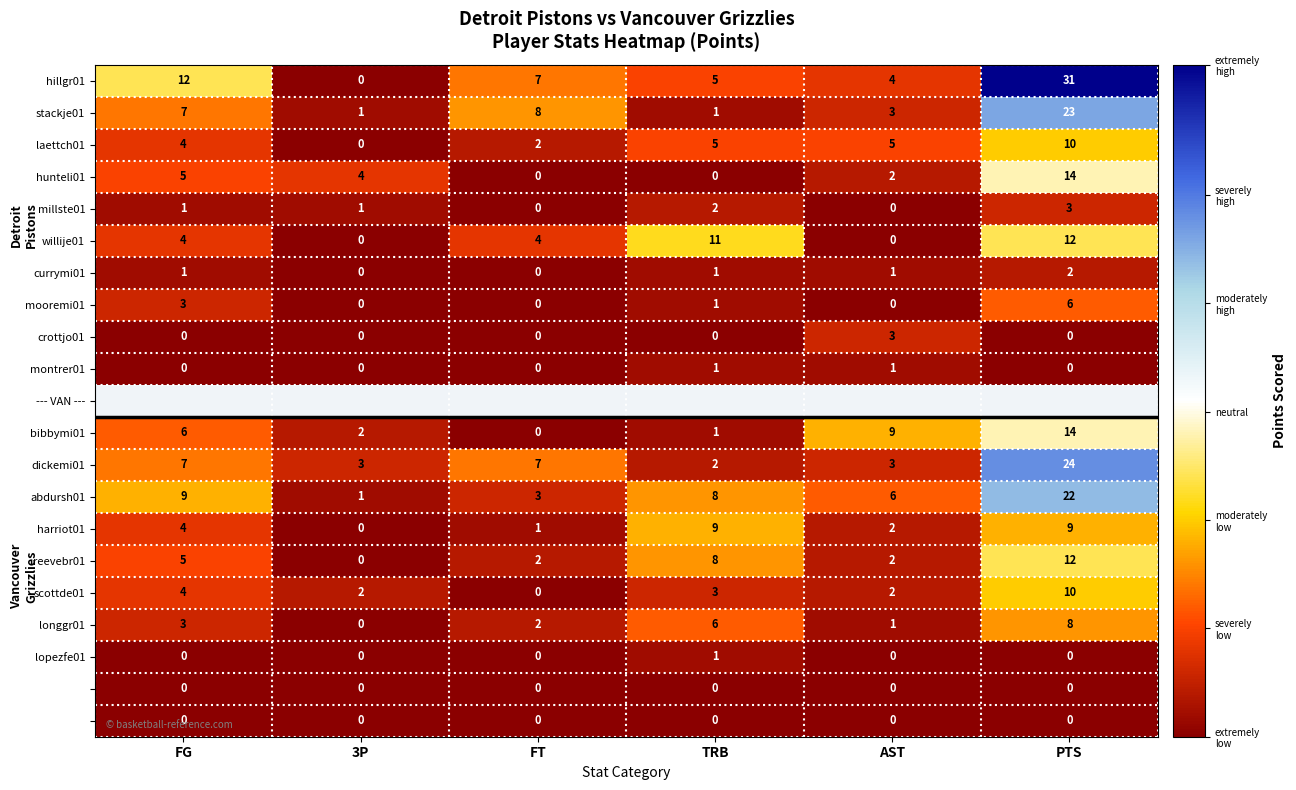

Is the value of currymi01 at FT greater than the value of dickemi01 at FT?

No